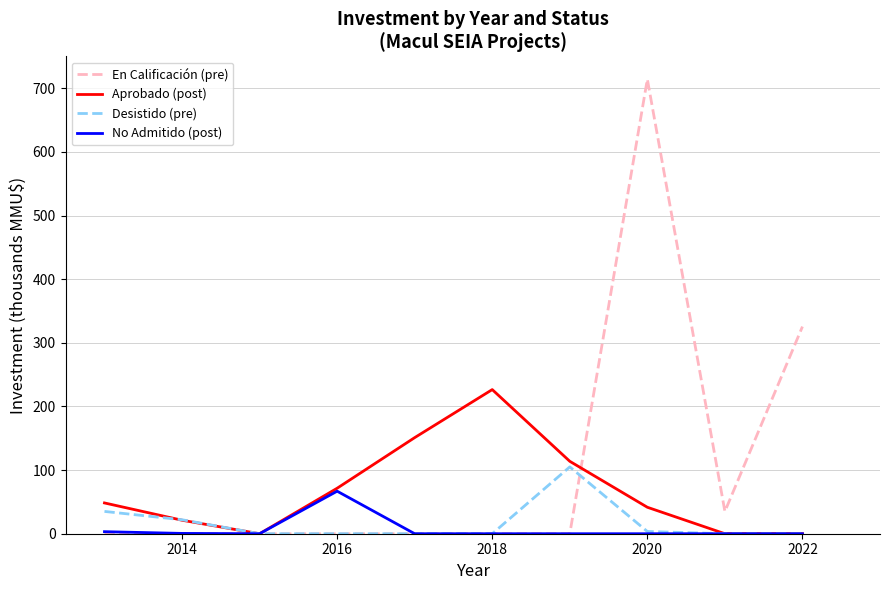

What is the greatest value displayed?

714.2